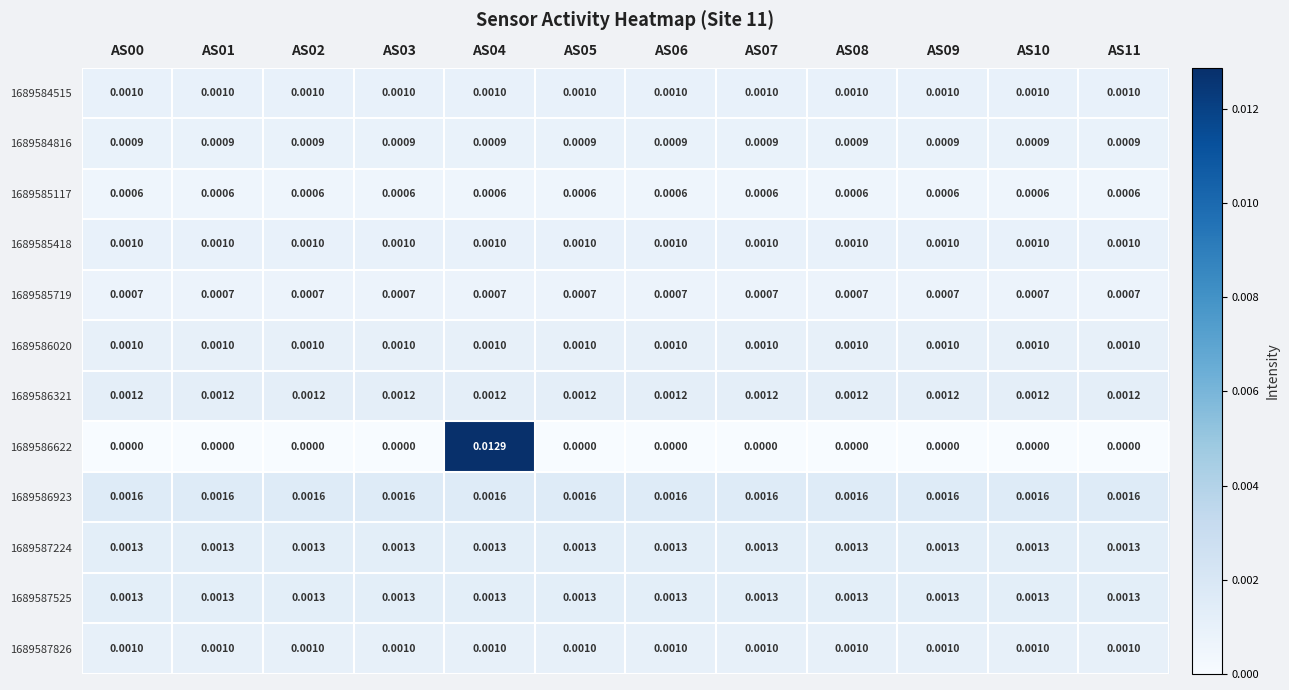

Is the value of 1689587224 at AS11 greater than the value of 1689587826 at AS11?

Yes